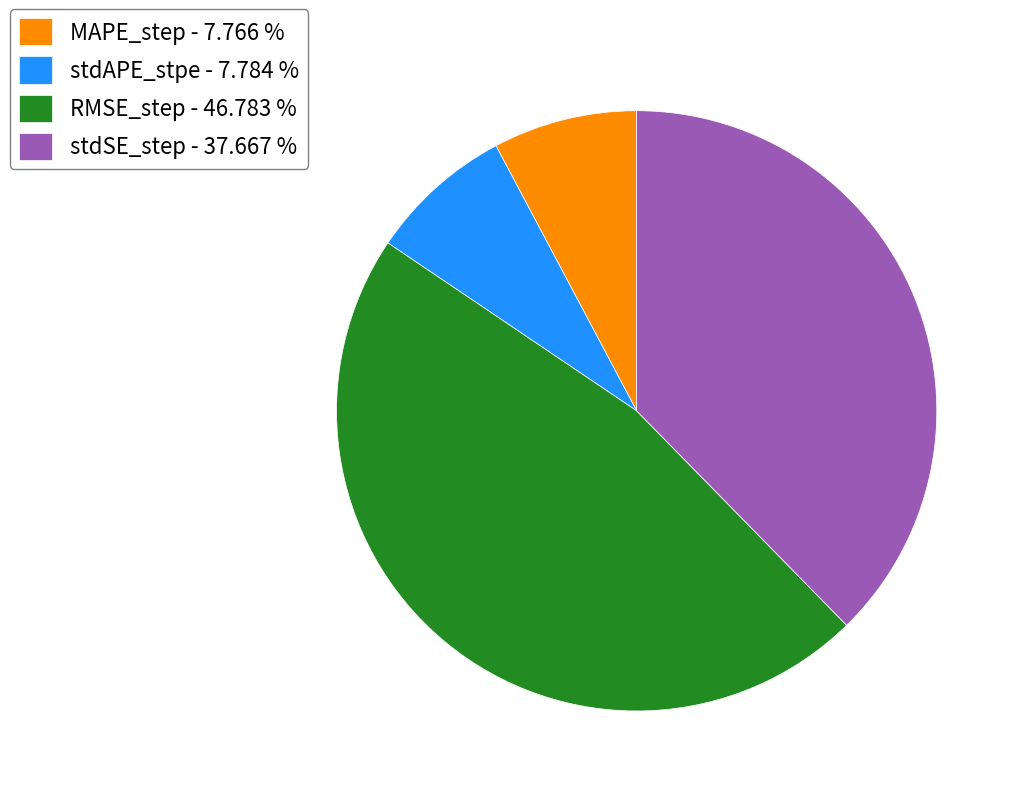

What is the largest slice in the pie chart?

RMSE_step